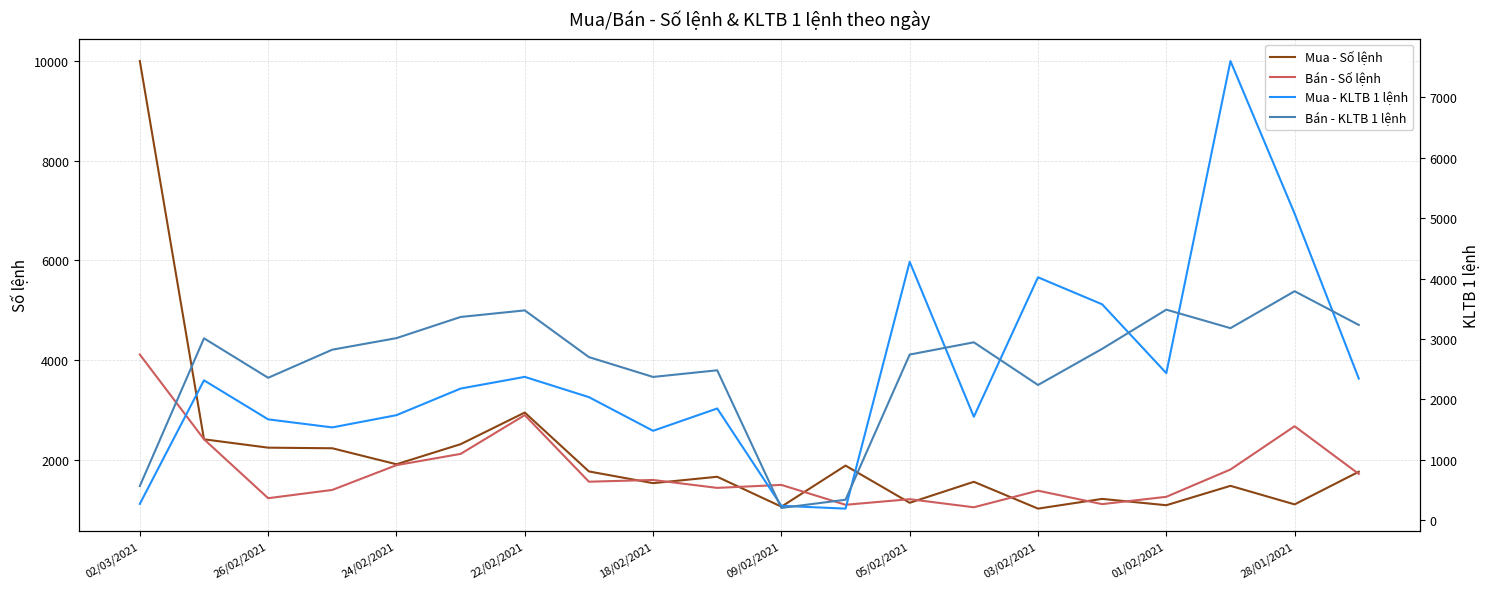

True or false: Mua - KLTB 1 lệnh and Bán - KLTB 1 lệnh intersect in this chart.

True